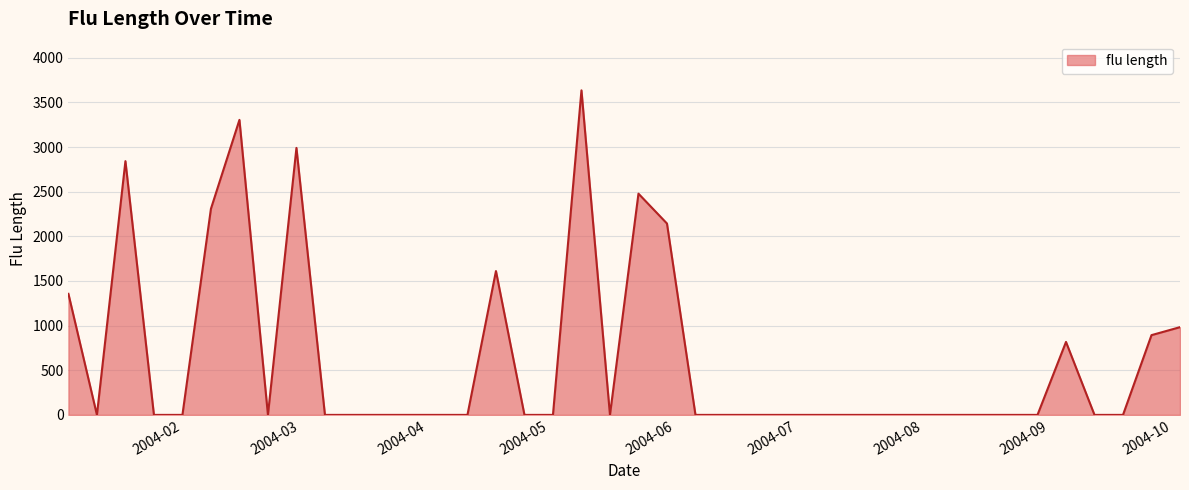

What is the greatest value displayed?

3635.1